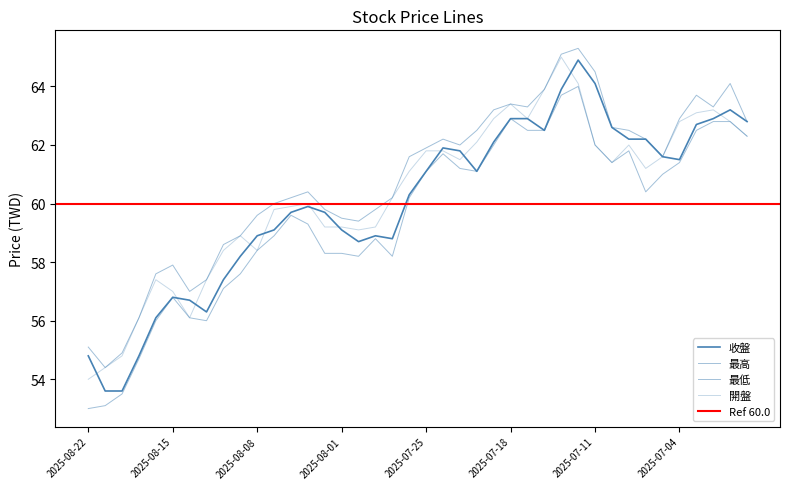

Rank the categories by 最低 value from highest to lowest.

2025-07-14, 2025-07-15, 2025-07-18, 2025-07-02, 2025-07-01, 2025-07-17, 2025-07-16, 2025-07-03, 2025-06-30, 2025-07-21, 2025-07-11, 2025-07-09, 2025-07-24, 2025-07-10, 2025-07-04, 2025-07-23, 2025-07-25, 2025-07-22, 2025-07-07, 2025-07-08, 2025-07-28, 2025-08-06, 2025-08-05, 2025-08-07, 2025-07-30, 2025-08-08, 2025-08-04, 2025-08-01, 2025-07-31, 2025-07-29, 2025-08-11, 2025-08-12, 2025-08-15, 2025-08-14, 2025-08-18, 2025-08-13, 2025-08-19, 2025-08-20, 2025-08-21, 2025-08-22